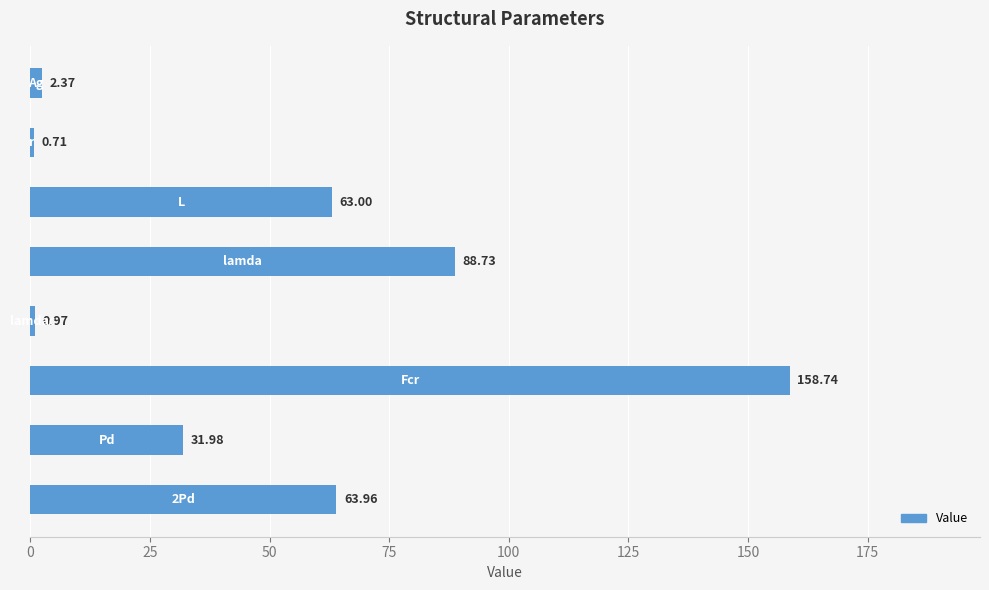

What is the difference between the maximum and minimum values?

158.0